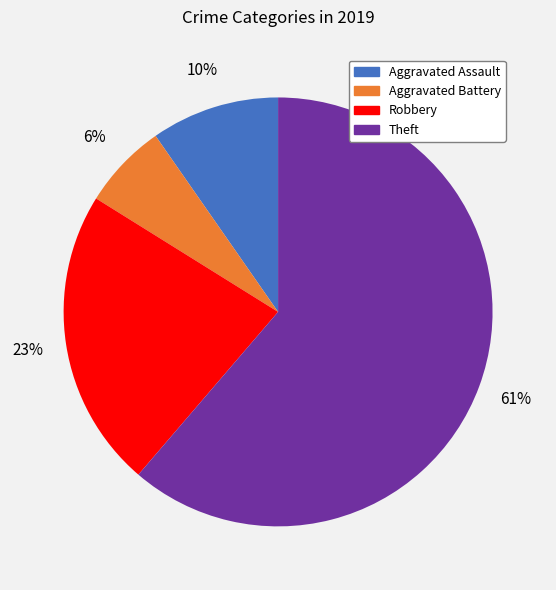

To the nearest percent, what is the difference between the largest and smallest slice percentages?

55%